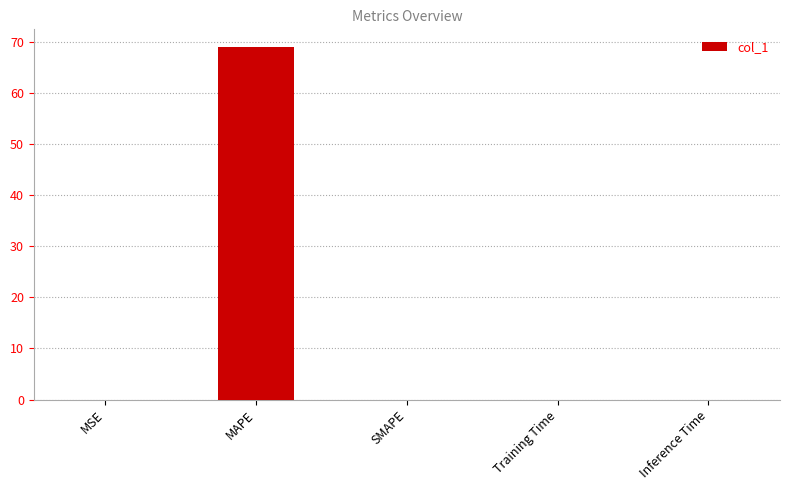

Between MAPE and MSE, which is larger?

MAPE